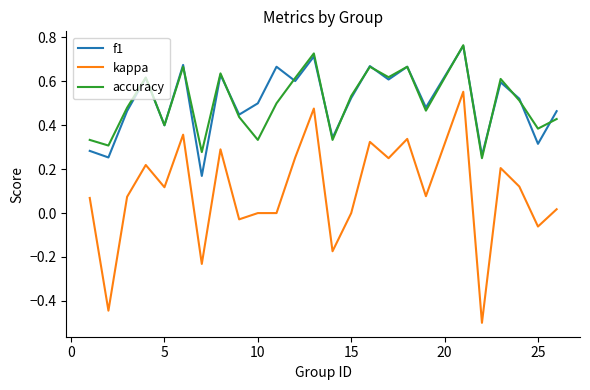

True or false: accuracy and kappa intersect in this chart.

False